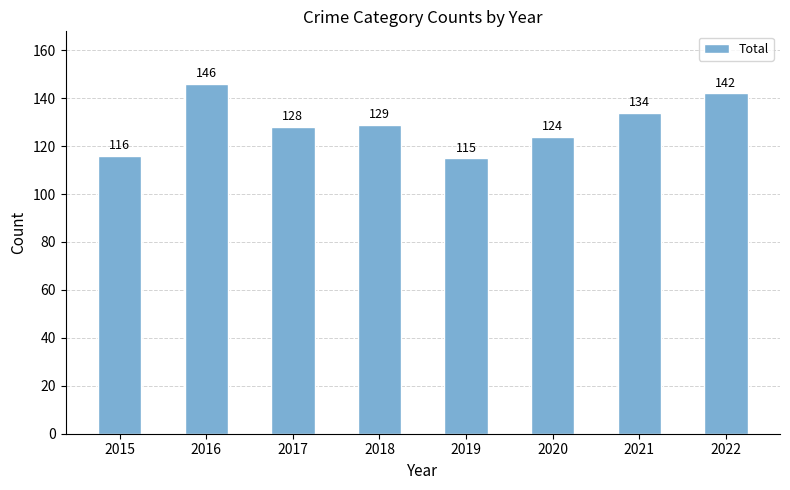

Is it true that the value at 2022 is 142?

True